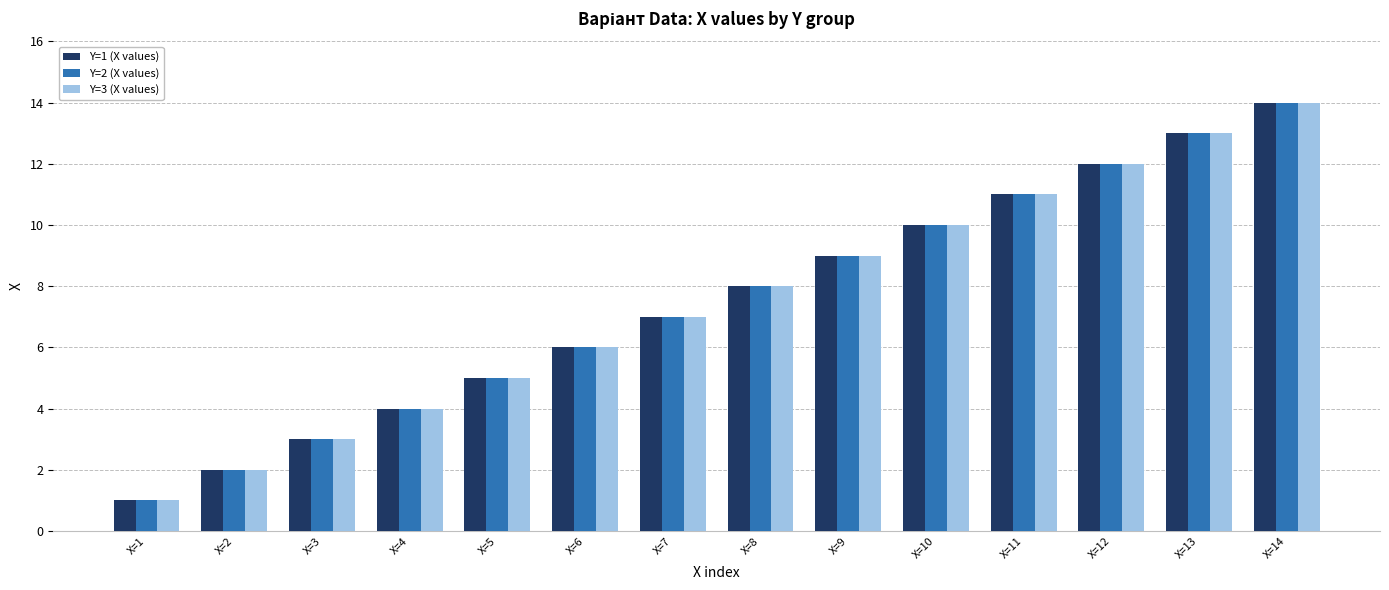

True or false: Y=2 (X values) has a value of 17 at X=11.

False